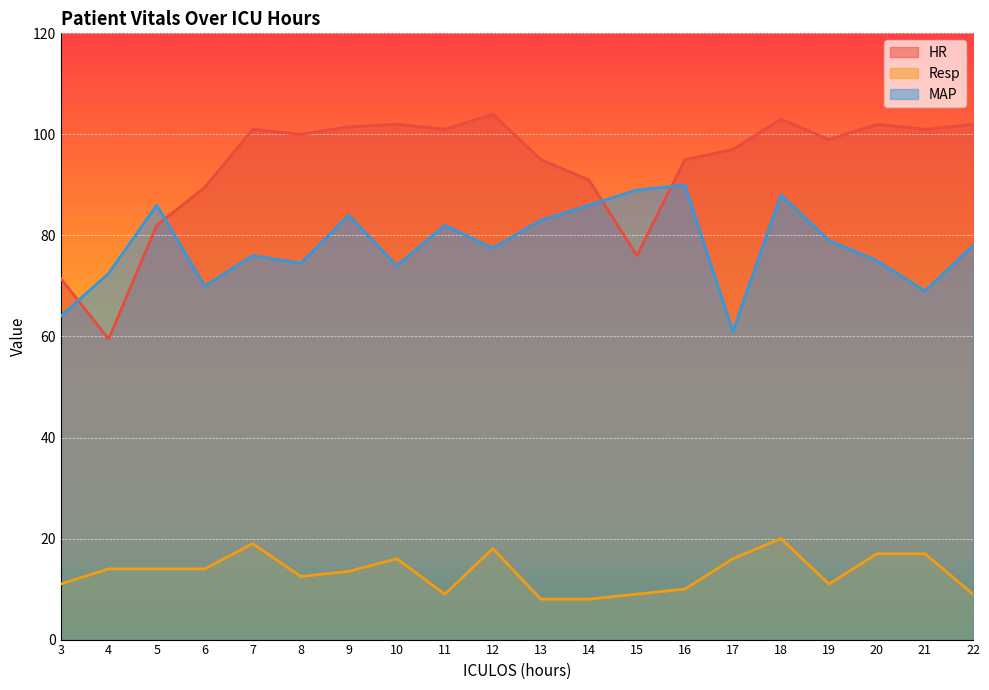

What is the difference between the second highest and second lowest values in the HR series?

31.5